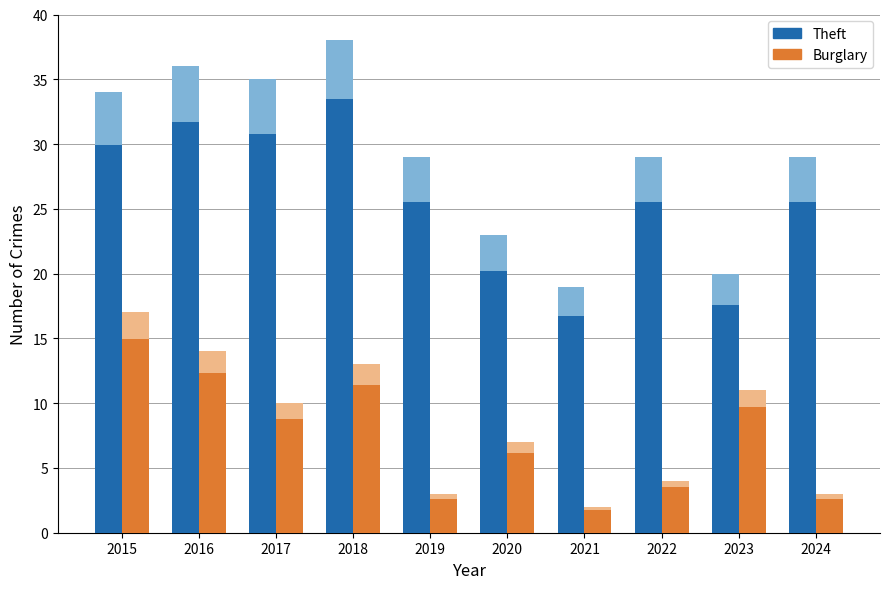

What is the highest value of the Theft series?

33.4